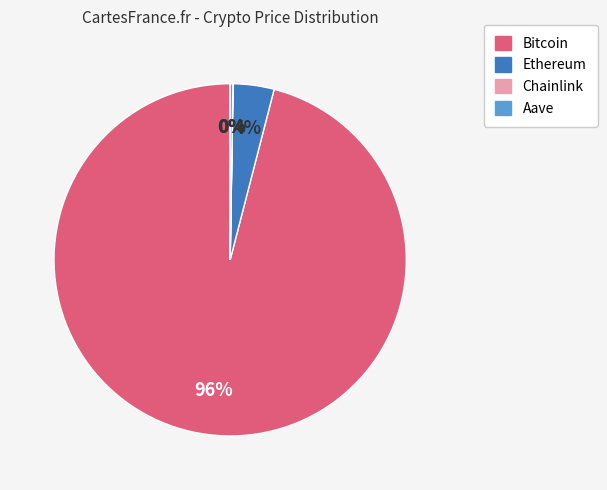

Which slice is the largest?

Bitcoin